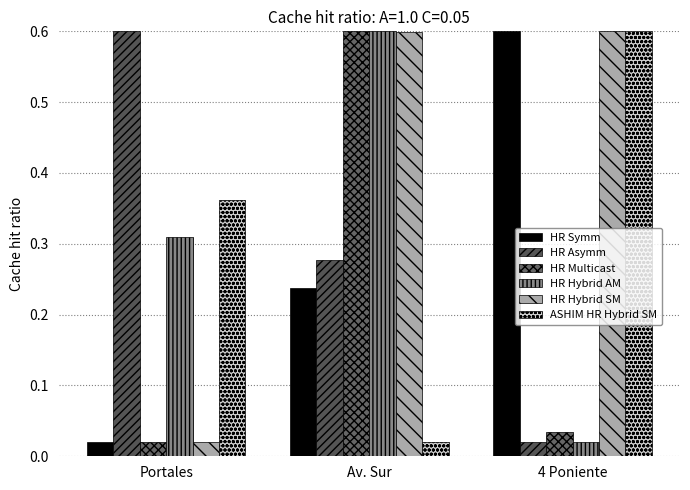

At which label does ASHIM HR Hybrid SM reach its peak?

4 Poniente